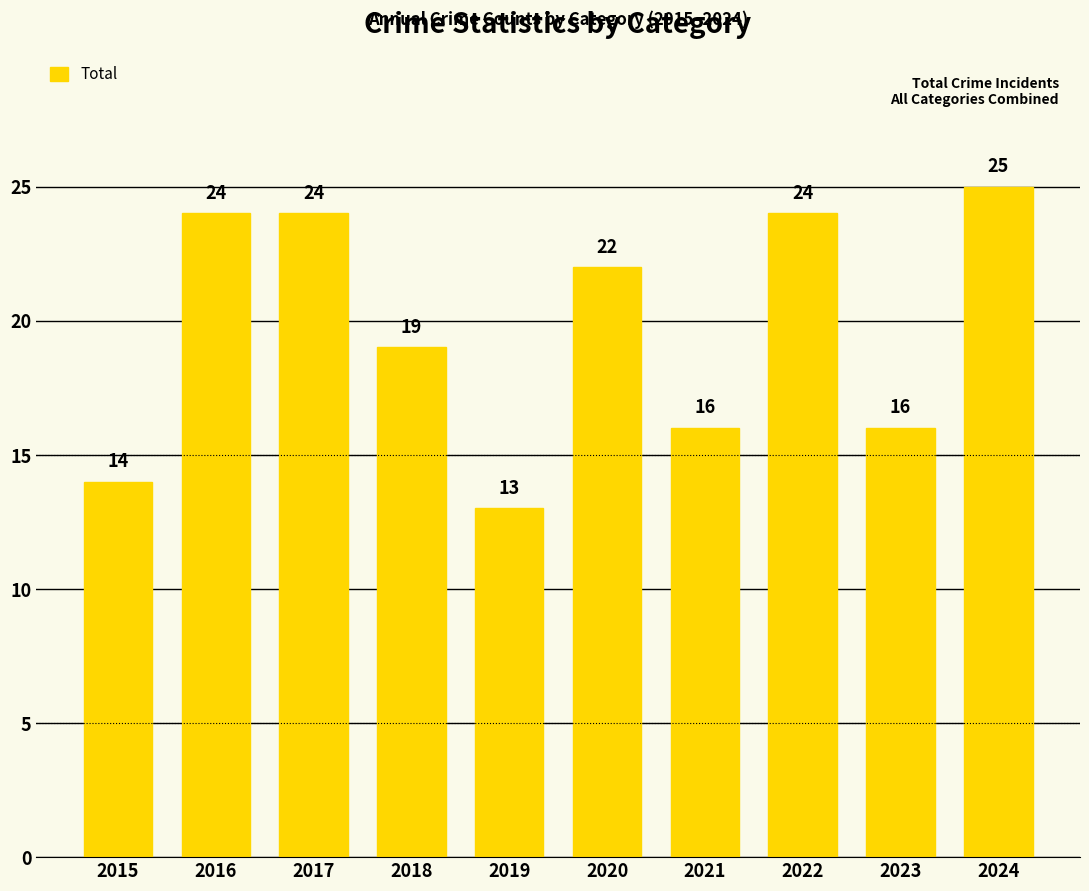

Between 2020 and 2017, which is larger?

2017